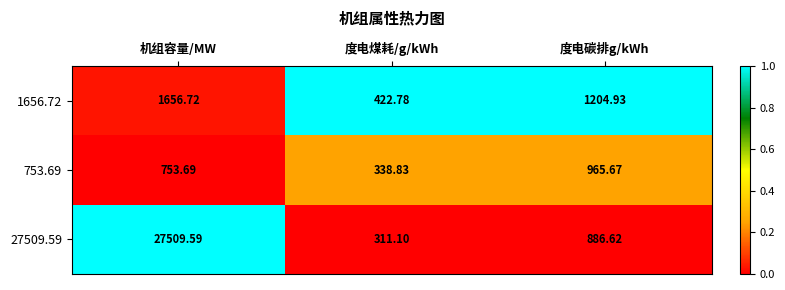

List the labels in order of 1656.72 value, largest first.

机组容量/MW, 度电碳排g/kWh, 度电煤耗/g/kWh